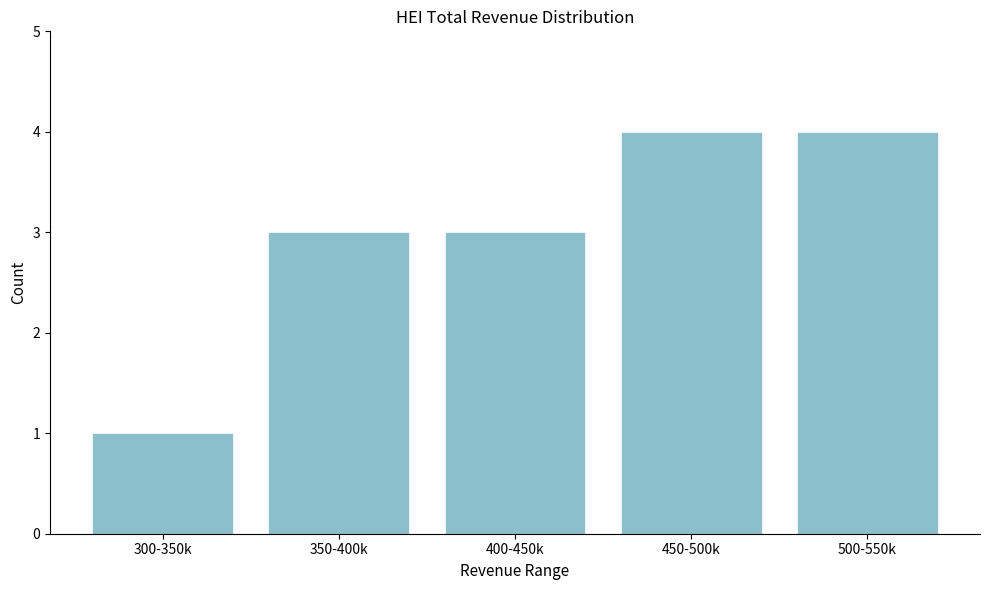

Reading left to right, list all the values displayed in this chart.

300-350k=1	350-400k=3	400-450k=3	450-500k=4	500-550k=4